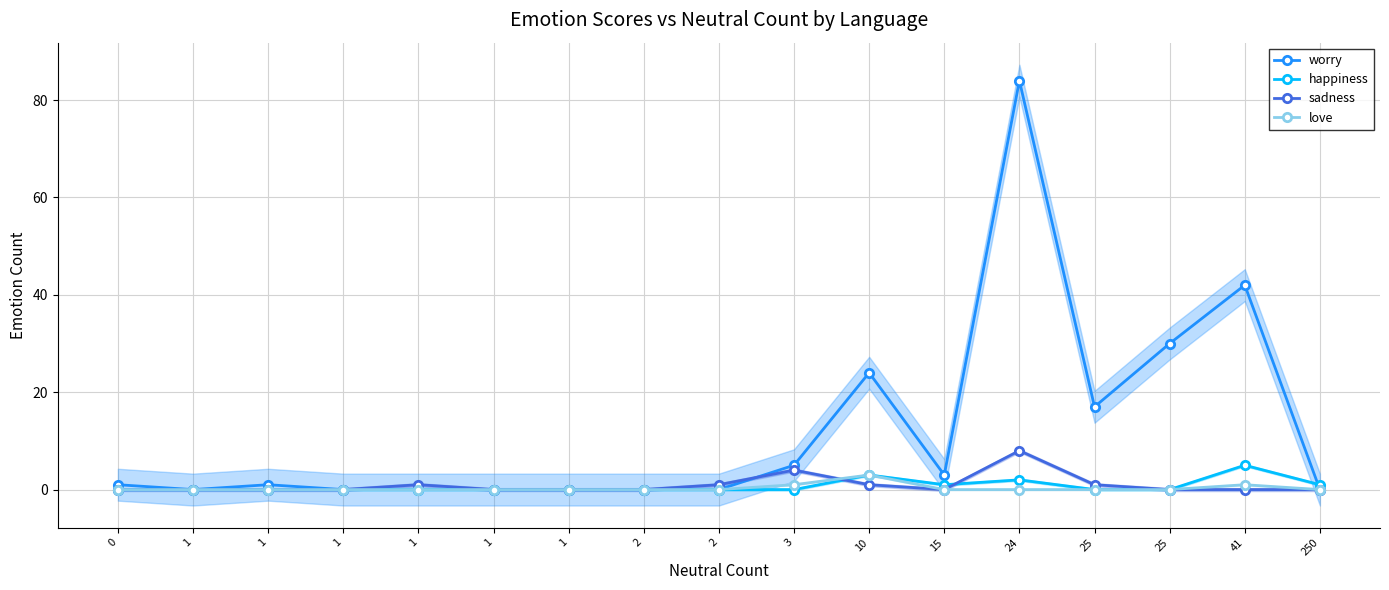

What is the difference between the maximum and minimum values in the love series?

3